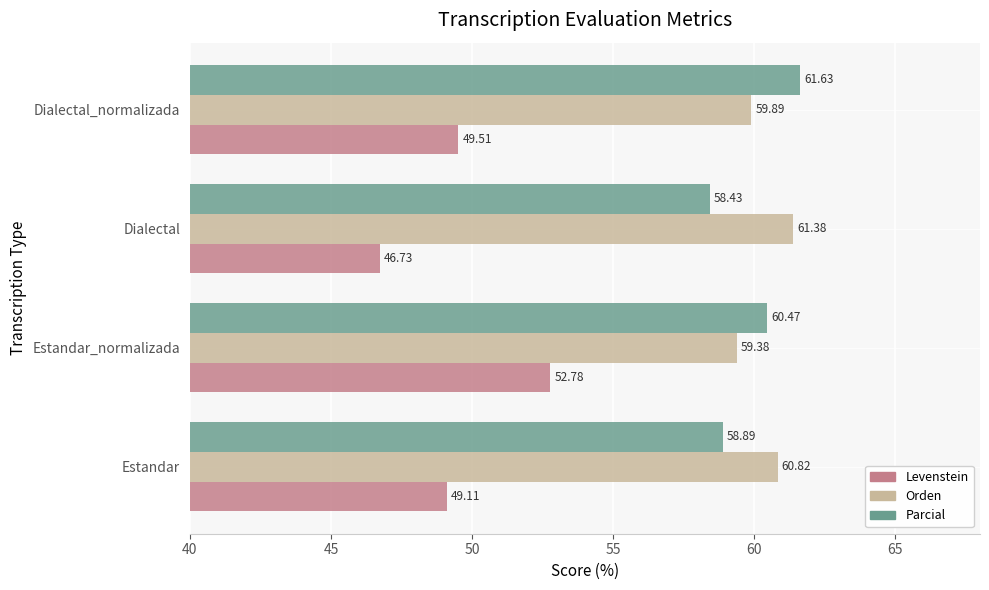

What is the average value of the Levenstein series?

49.5